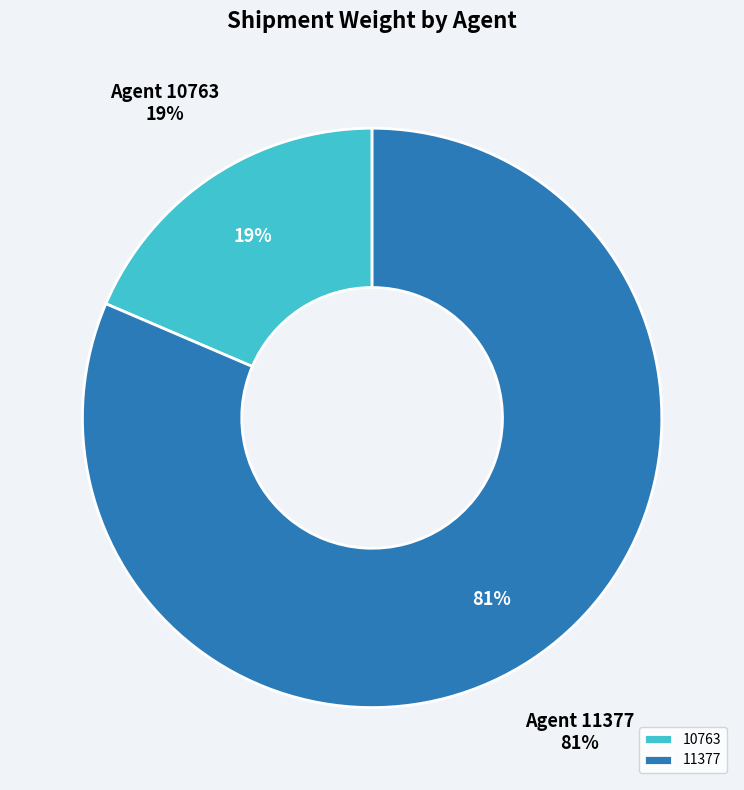

To the nearest percent, what percentage of the pie is 11377?

81%